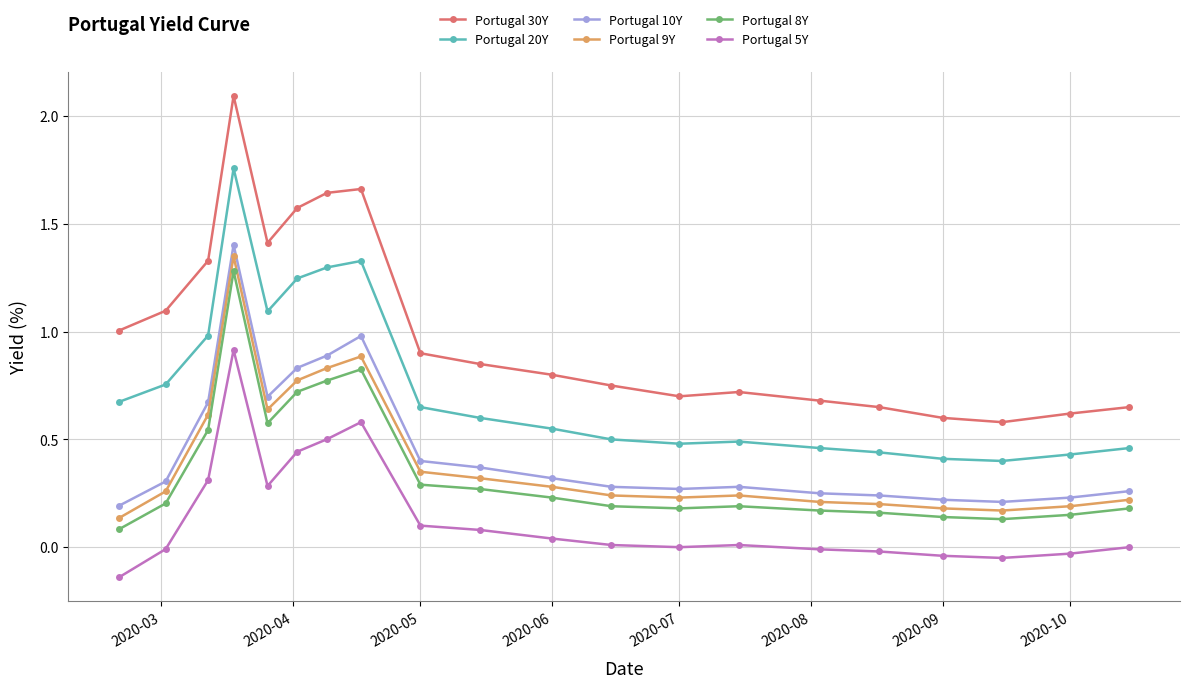

Which series has the largest total across all categories?

Portugal 30Y